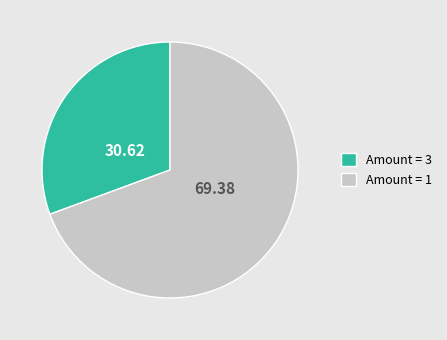

Is there a majority slice in this chart?

Yes